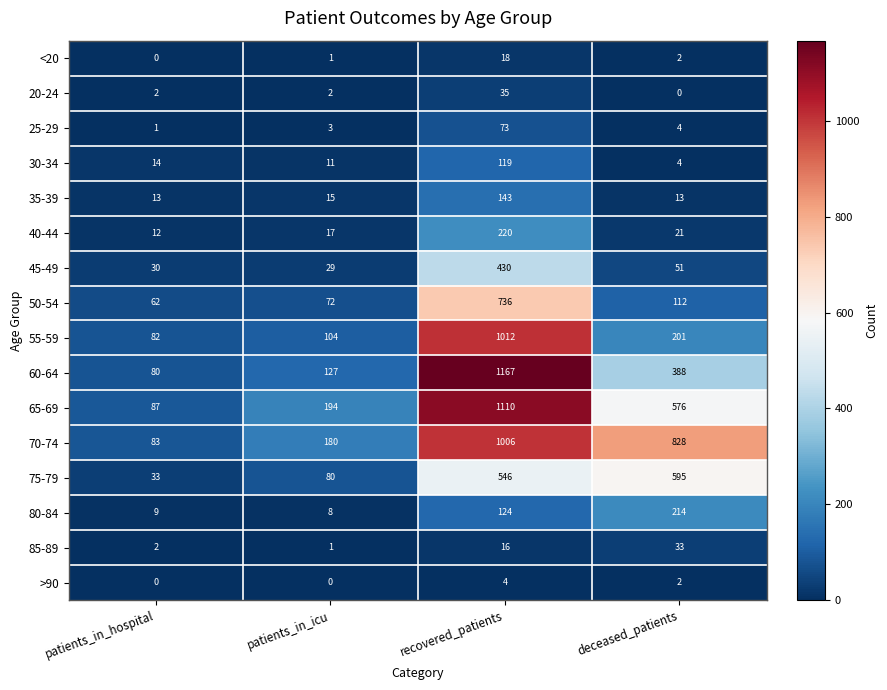

What is the difference between the highest and lowest values at patients_in_icu?

194